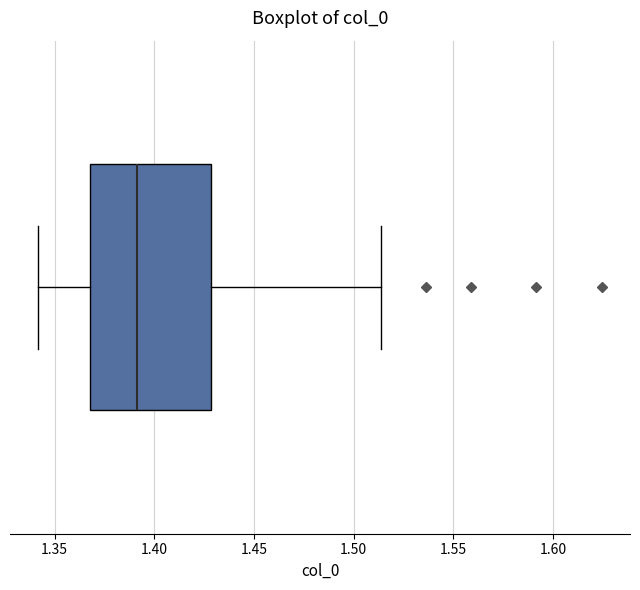

Transcribe this box plot: give where the median line is, the range the box spans, and where the two whiskers end, as read against the x-axis. The values are not printed on the chart, so give them approximately, as read against the axis.

median 1.390, box 1.370 to 1.430, whiskers 1.340 to 1.515